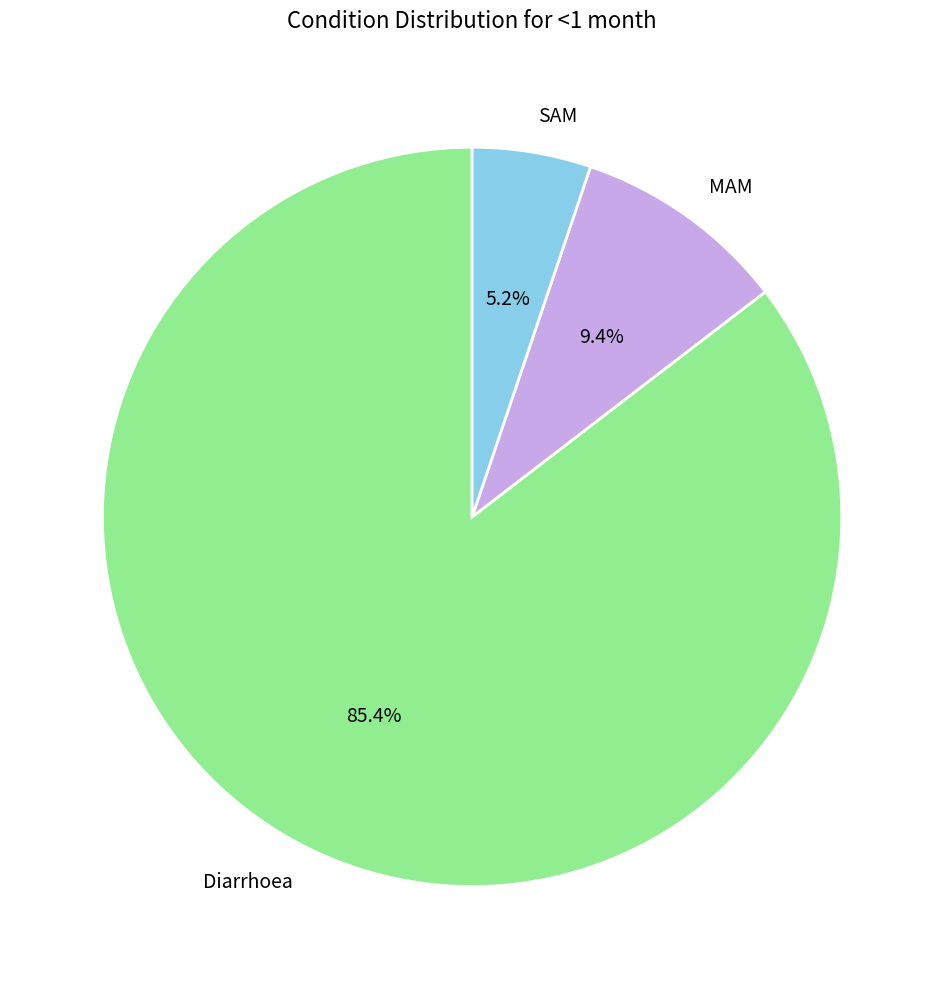

Combined, do SAM and MAM account for over 50%?

No